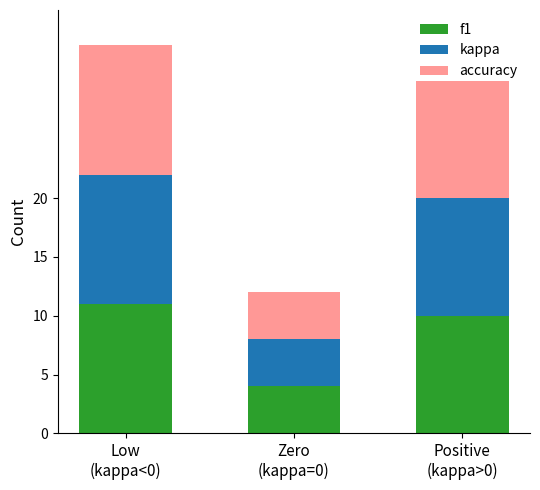

What is the sum of all f1 values?

25